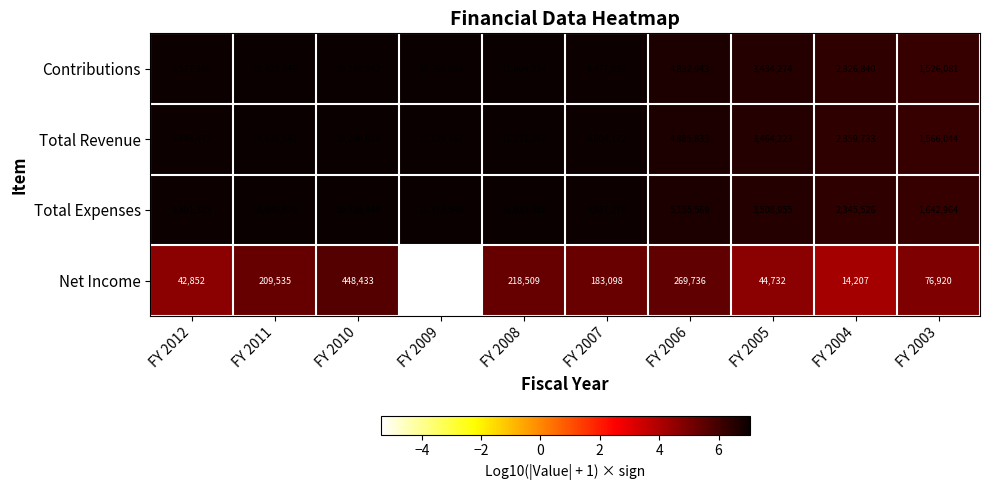

At which label is Contributions closest to 6265167?

FY 2006